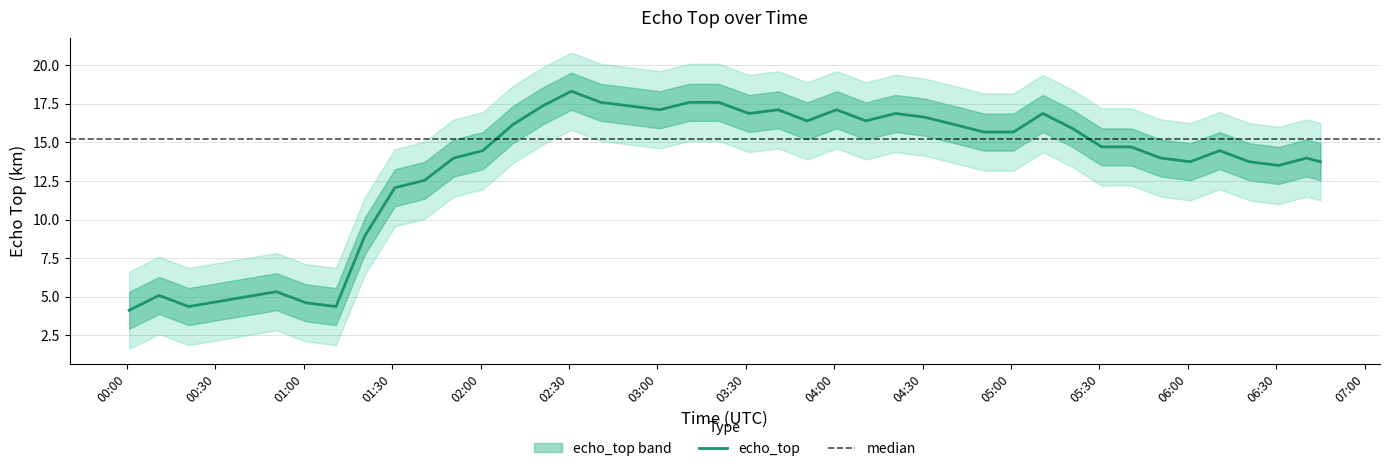

Is this an area chart (filled region under the line)?

No